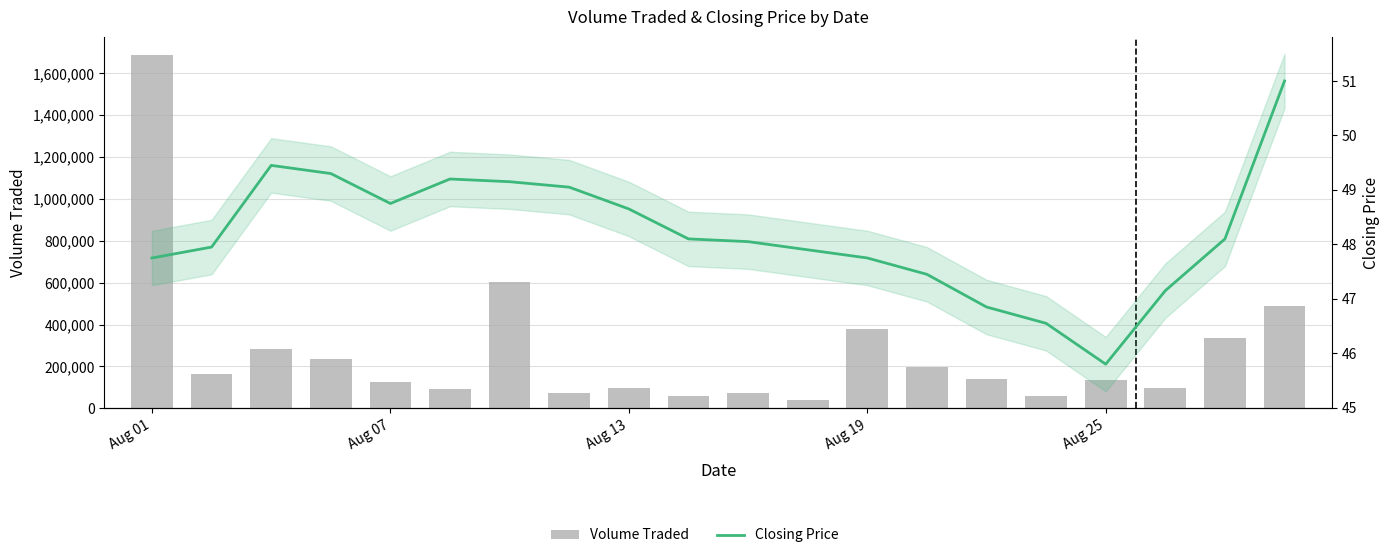

What is the sum of the Closing Price values at 19 and 16?

96.8